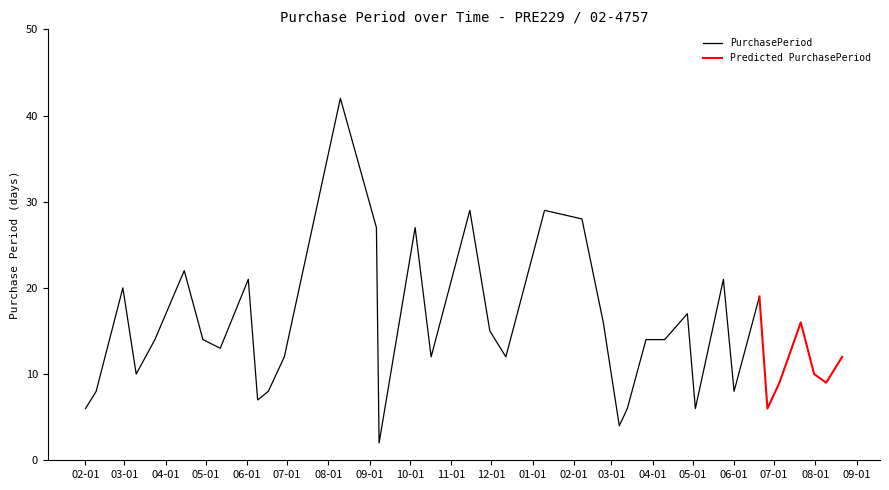

Reading left to right, transcribe all the data shown in this chart.

2016-02-01=6	2016-02-09=8	2016-02-29=20	2016-03-10=10	2016-03-24=14	2016-04-15=22	2016-04-29=14	2016-05-12=13	2016-06-02=21	2016-06-09=7	2016-06-17=8	2016-06-29=12	2016-08-10=42	2016-09-06=27	2016-09-08=2	2016-10-05=27	2016-10-17=12	2016-11-15=29	2016-11-30=15	2016-12-12=12	2017-01-10=29	2017-02-07=28	2017-02-23=16	2017-03-03=8	2017-03-07=4	2017-03-13=6	2017-03-27=14	2017-04-10=14	2017-04-27=17	2017-05-03=6	2017-05-24=21	2017-06-01=8	2017-06-20=19	2017-06-26=6	2017-07-05=9	2017-07-21=16	2017-07-31=10	2017-08-09=9	2017-08-21=12